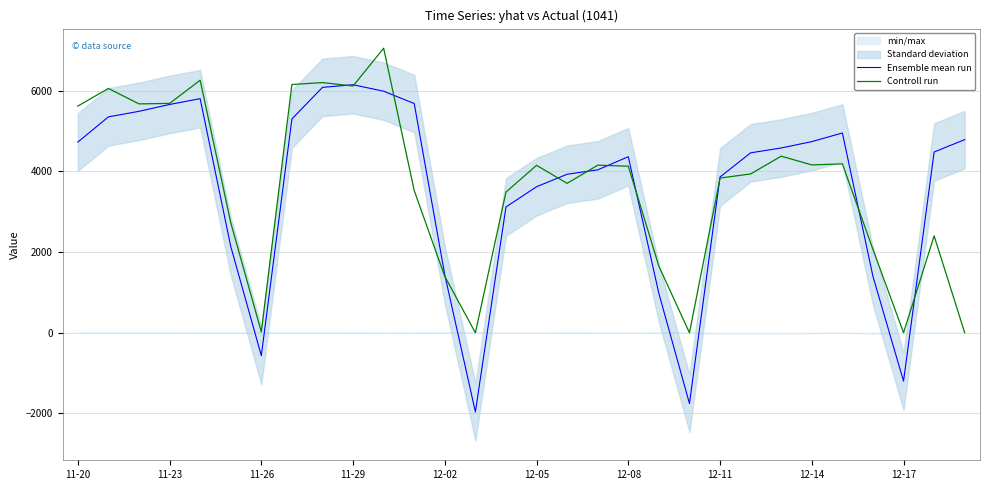

In Controll run, how many points are higher than both neighbors (excluding endpoints)?

9